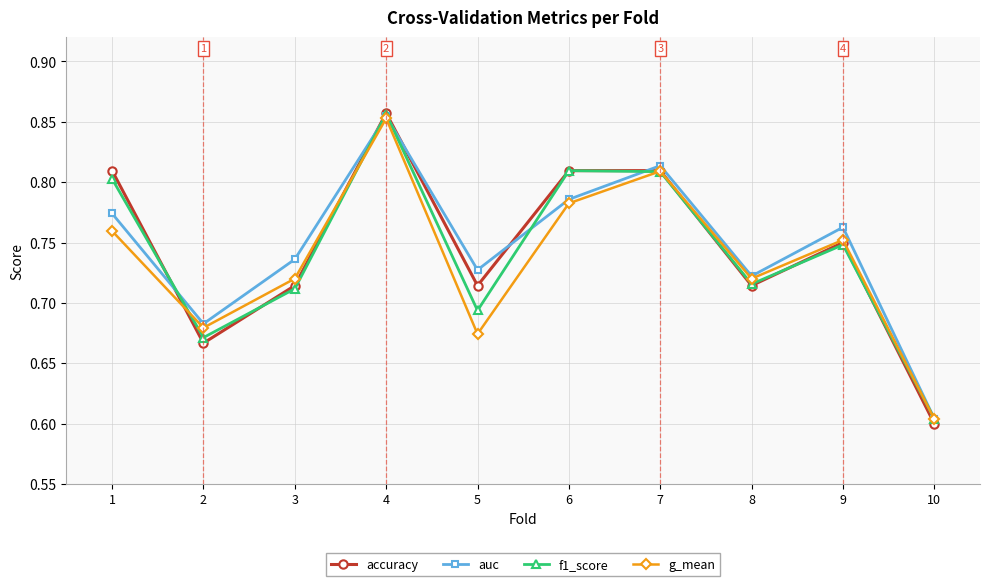

What is the spread (max minus min) of values at 5?

0.1